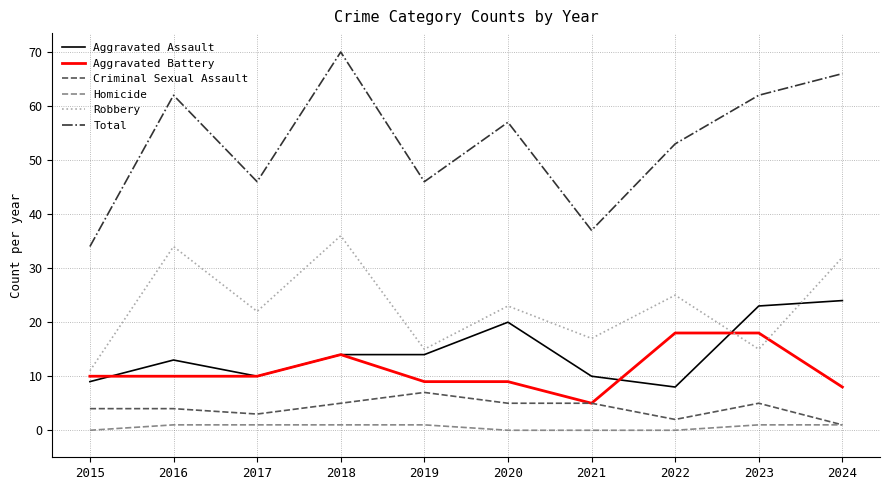

True or false: Homicide and Robbery cross at least once.

False